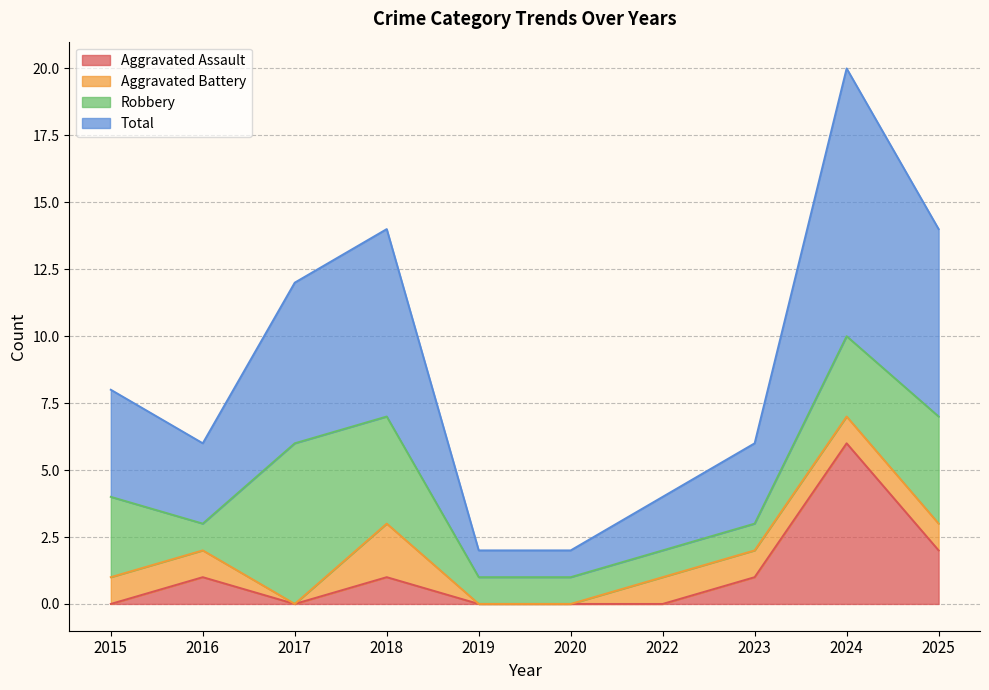

Is it true that Aggravated Assault equals 2 at 2023?

False